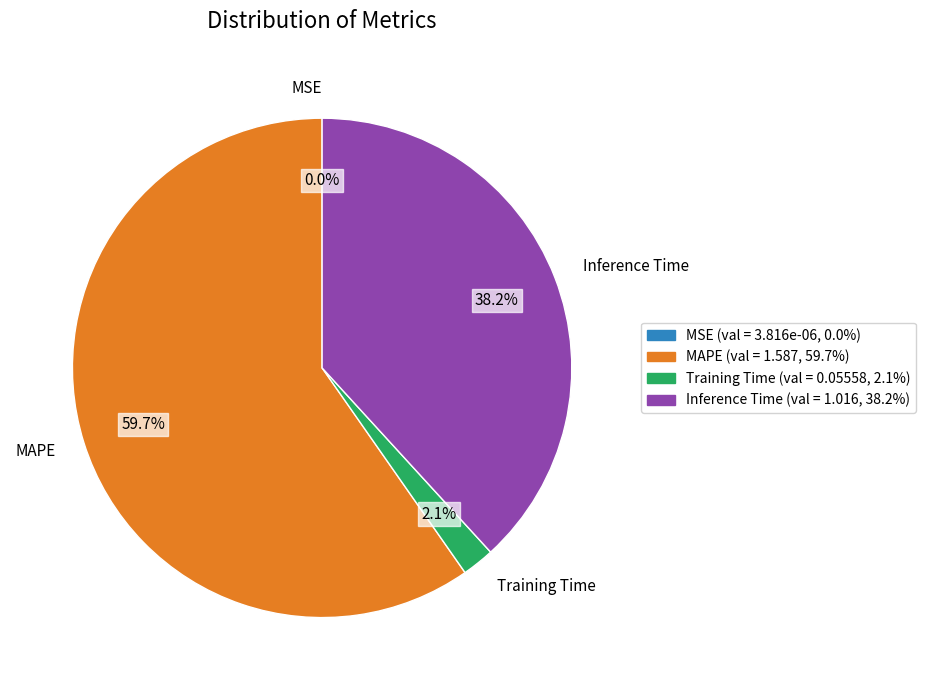

Which category accounts for the majority?

MAPE